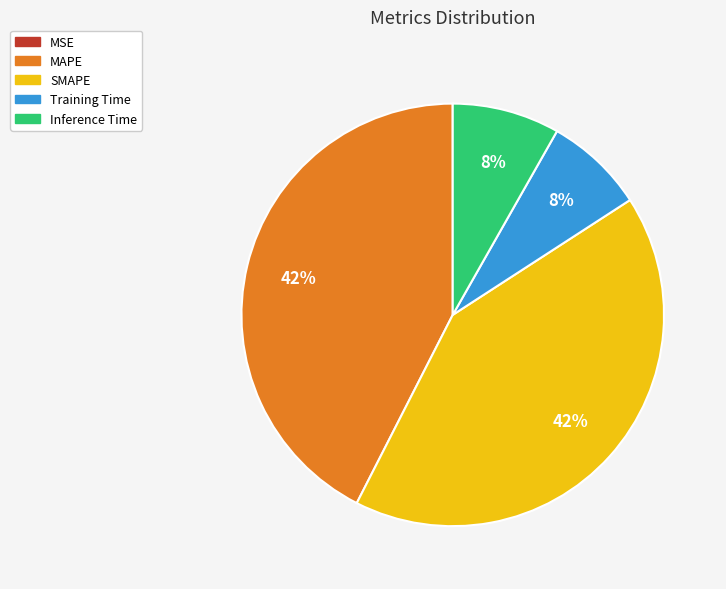

To the nearest percent, what portion does SMAPE represent?

42%